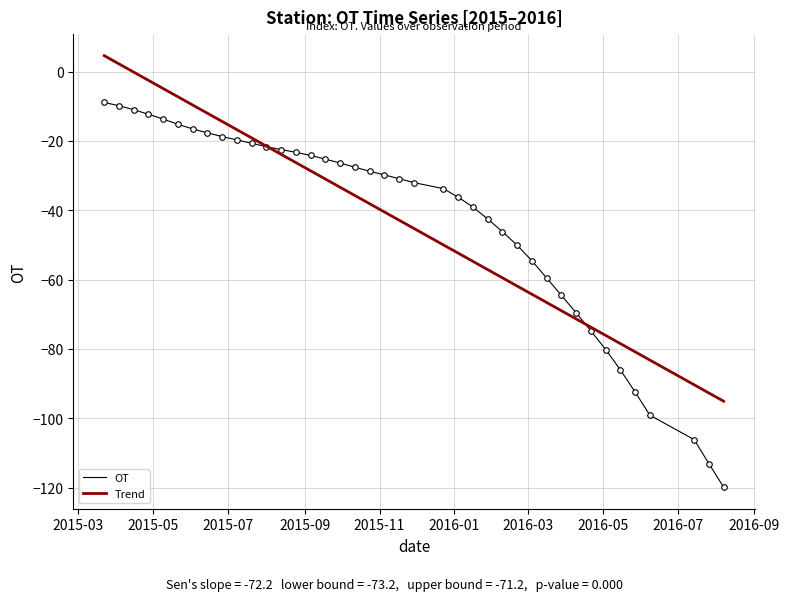

What is the greatest value displayed?

4.6